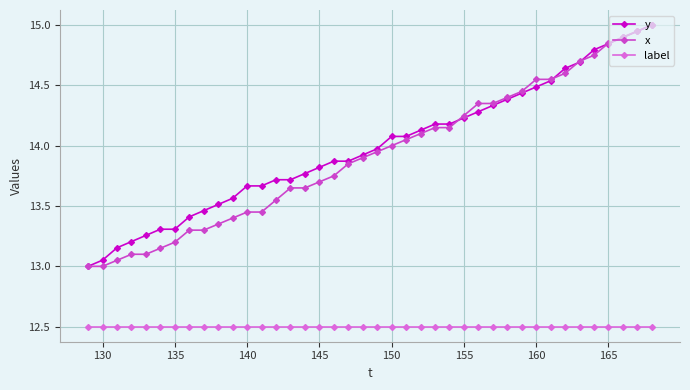

True or false: x and label intersect in this chart.

False